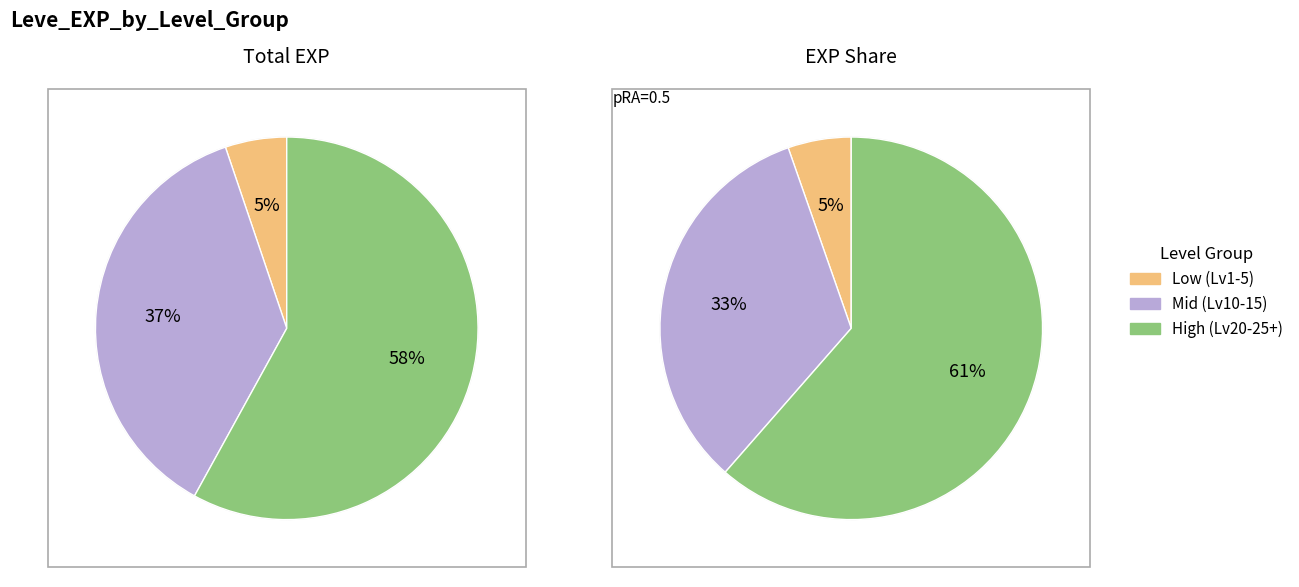

What is the smallest slice in the pie chart?

Level 5